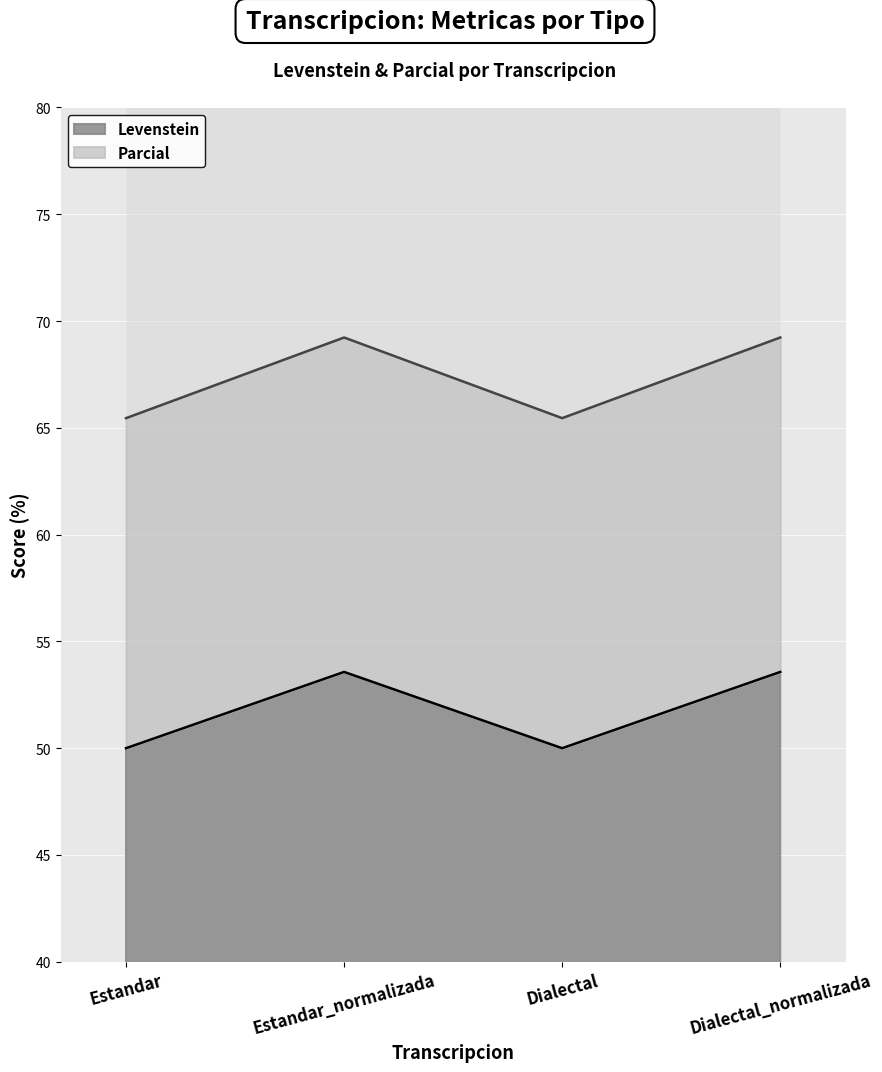

Which series changed the most between Estandar and Dialectal_normalizada?

Parcial